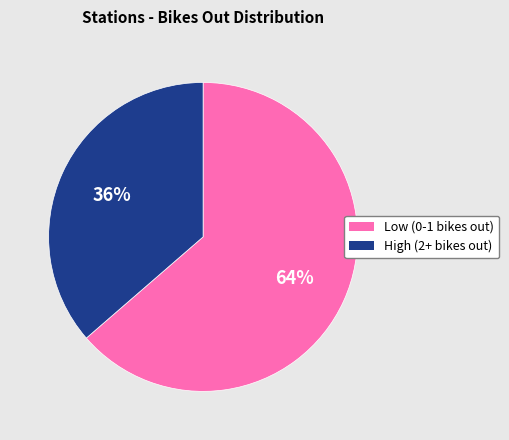

Does any single category account for the majority?

Yes